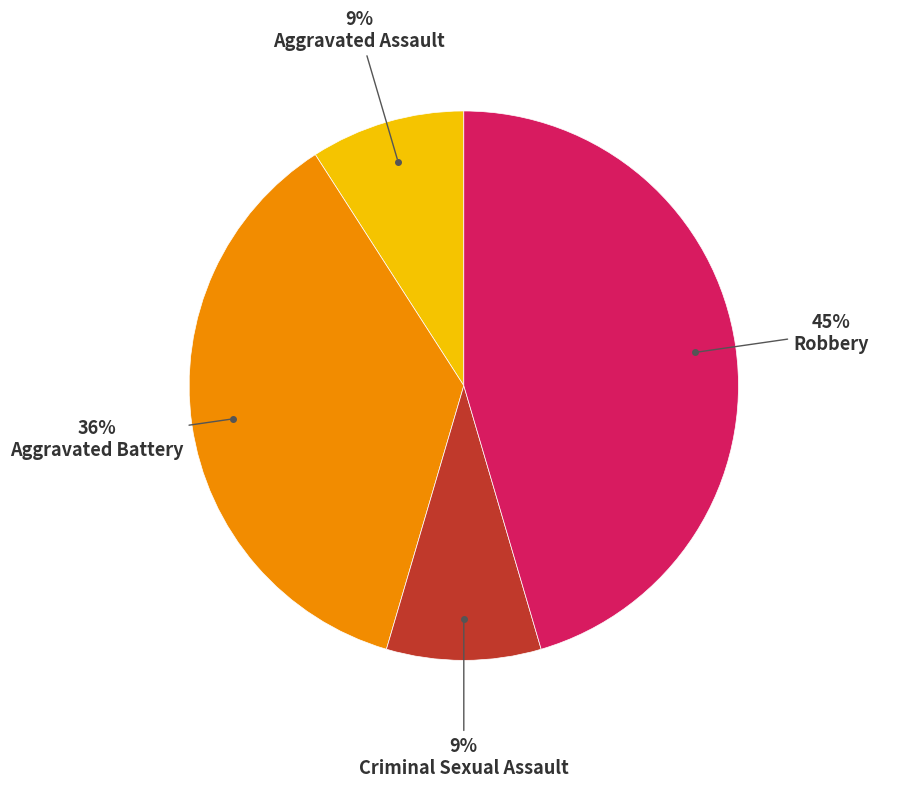

How many segments does this pie chart have?

4